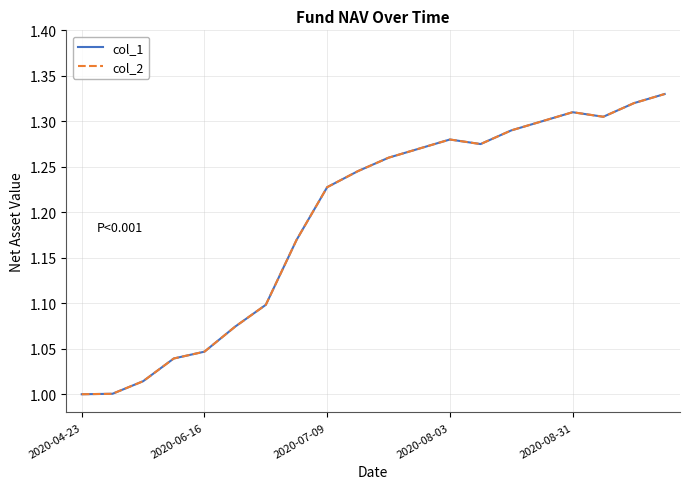

Does the chart have visible grid lines?

Yes